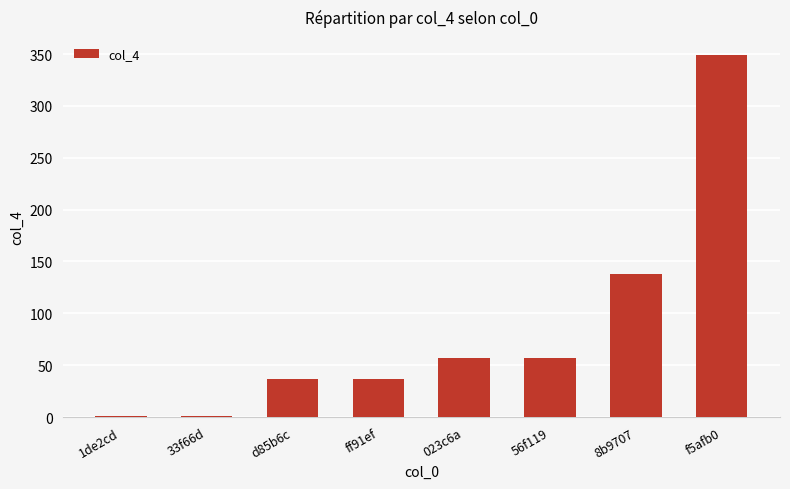

Which has a higher value, 8b9707 or 56f119?

8b9707